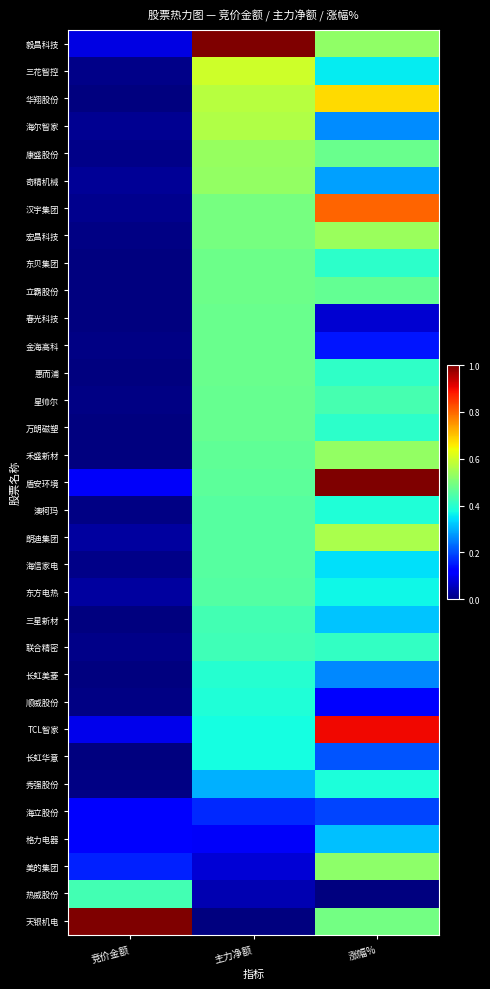

Reading right to left, transcribe all the data shown in this chart.

毅昌科技: 涨幅%=0.5	主力净额=1.0	竞价金额=0.1
三花智控: 涨幅%=0.4	主力净额=0.6	竞价金额=0.0
华翔股份: 涨幅%=0.7	主力净额=0.6	竞价金额=0.0
海尔智家: 涨幅%=0.3	主力净额=0.6	竞价金额=0.0
康盛股份: 涨幅%=0.5	主力净额=0.5	竞价金额=0.0
奇精机械: 涨幅%=0.3	主力净额=0.5	竞价金额=0.0
汉宇集团: 涨幅%=0.8	主力净额=0.5	竞价金额=0.0
宏昌科技: 涨幅%=0.5	主力净额=0.5	竞价金额=0.0
东贝集团: 涨幅%=0.4	主力净额=0.5	竞价金额=0.0
立霸股份: 涨幅%=0.5	主力净额=0.5	竞价金额=0.0
春光科技: 涨幅%=0.1	主力净额=0.5	竞价金额=0.0
金海高科: 涨幅%=0.1	主力净额=0.5	竞价金额=0.0
惠而浦: 涨幅%=0.4	主力净额=0.5	竞价金额=0.0
星帅尔: 涨幅%=0.4	主力净额=0.5	竞价金额=0.0
万朗磁塑: 涨幅%=0.4	主力净额=0.5	竞价金额=0.0
禾盛新材: 涨幅%=0.5	主力净额=0.5	竞价金额=0.0
盾安环境: 涨幅%=1.0	主力净额=0.5	竞价金额=0.1
澳柯玛: 涨幅%=0.4	主力净额=0.5	竞价金额=0.0
朗迪集团: 涨幅%=0.6	主力净额=0.5	竞价金额=0.0
海信家电: 涨幅%=0.3	主力净额=0.5	竞价金额=0.0
东方电热: 涨幅%=0.4	主力净额=0.5	竞价金额=0.0
三星新材: 涨幅%=0.3	主力净额=0.4	竞价金额=0.0
联合精密: 涨幅%=0.4	主力净额=0.4	竞价金额=0.0
长虹美菱: 涨幅%=0.3	主力净额=0.4	竞价金额=0.0
顺威股份: 涨幅%=0.1	主力净额=0.4	竞价金额=0.0
TCL智家: 涨幅%=0.9	主力净额=0.4	竞价金额=0.1
长虹华意: 涨幅%=0.2	主力净额=0.4	竞价金额=0.0
秀强股份: 涨幅%=0.4	主力净额=0.3	竞价金额=0.0
海立股份: 涨幅%=0.2	主力净额=0.2	竞价金额=0.1
格力电器: 涨幅%=0.3	主力净额=0.1	竞价金额=0.1
美的集团: 涨幅%=0.5	主力净额=0.1	竞价金额=0.2
热威股份: 涨幅%=0.0	主力净额=0.0	竞价金额=0.4
天银机电: 涨幅%=0.5	主力净额=0.0	竞价金额=1.0